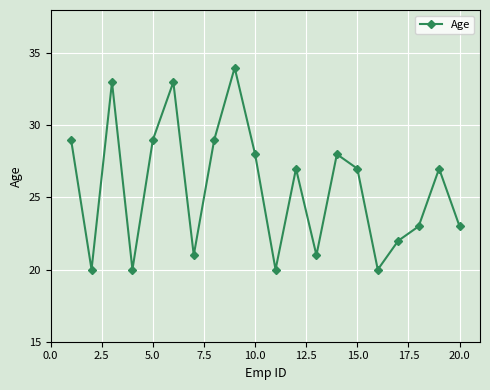

What is the difference between the maximum and second lowest values?

14